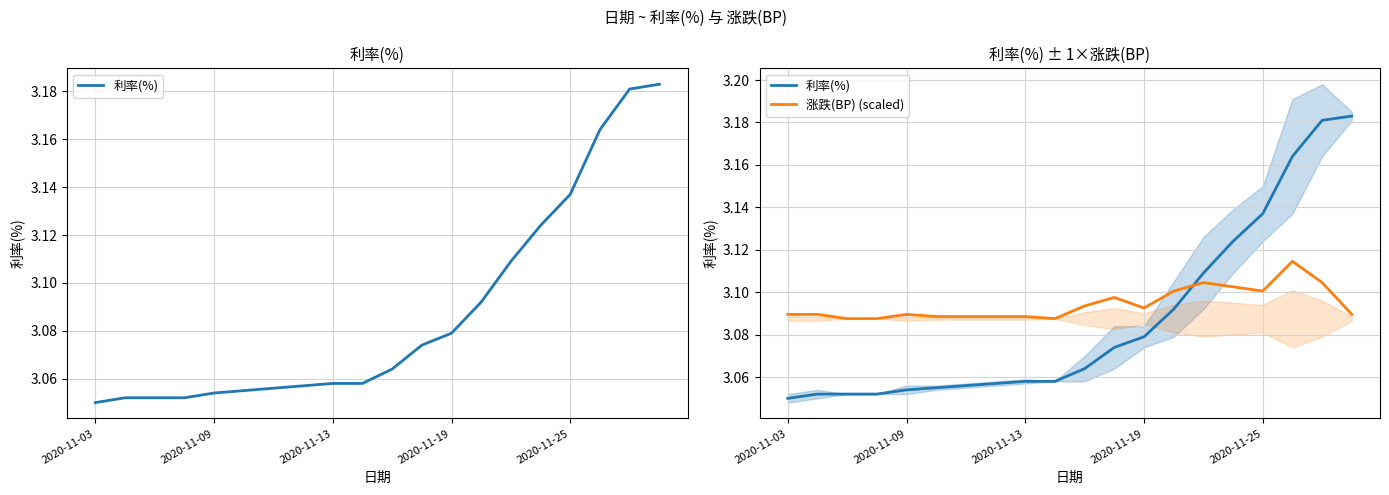

What is the label of the 20th point from the left?

19